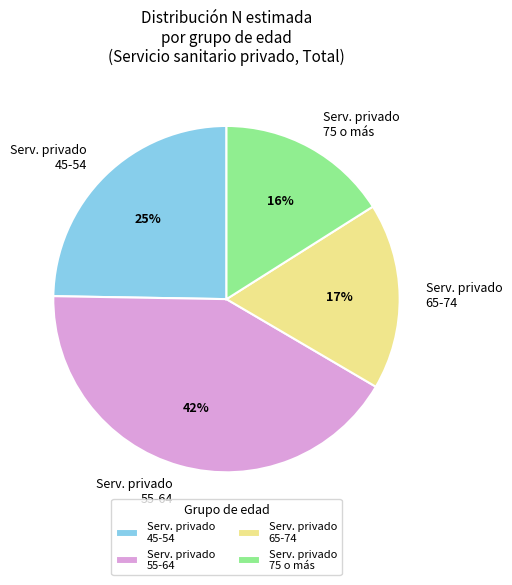

Count the number of slices in the pie.

4